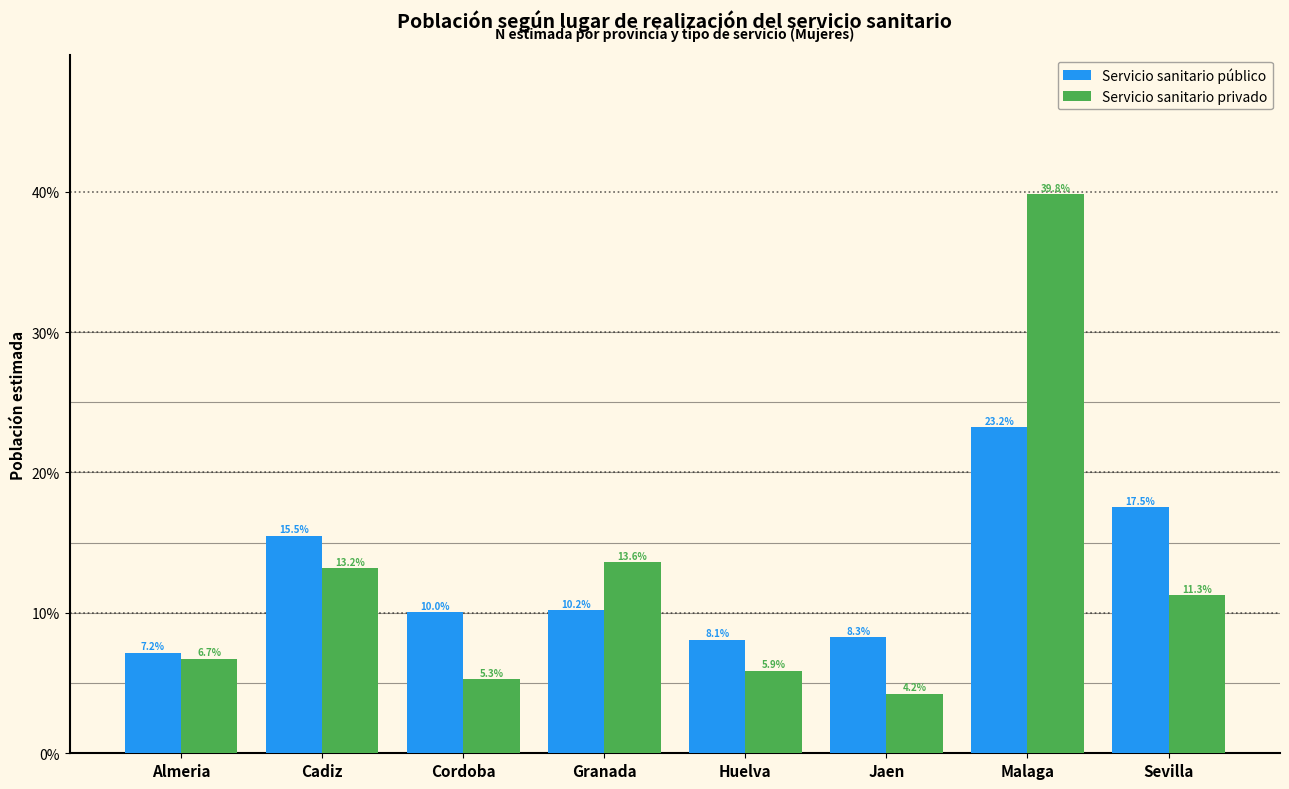

Reading left to right, list all the values displayed in this chart.

Servicio sanitario público: 7.2	15.5	10.0	10.2	8.1	8.3	23.2	17.5
Servicio sanitario privado: 6.7	13.2	5.3	13.6	5.9	4.2	39.8	11.3